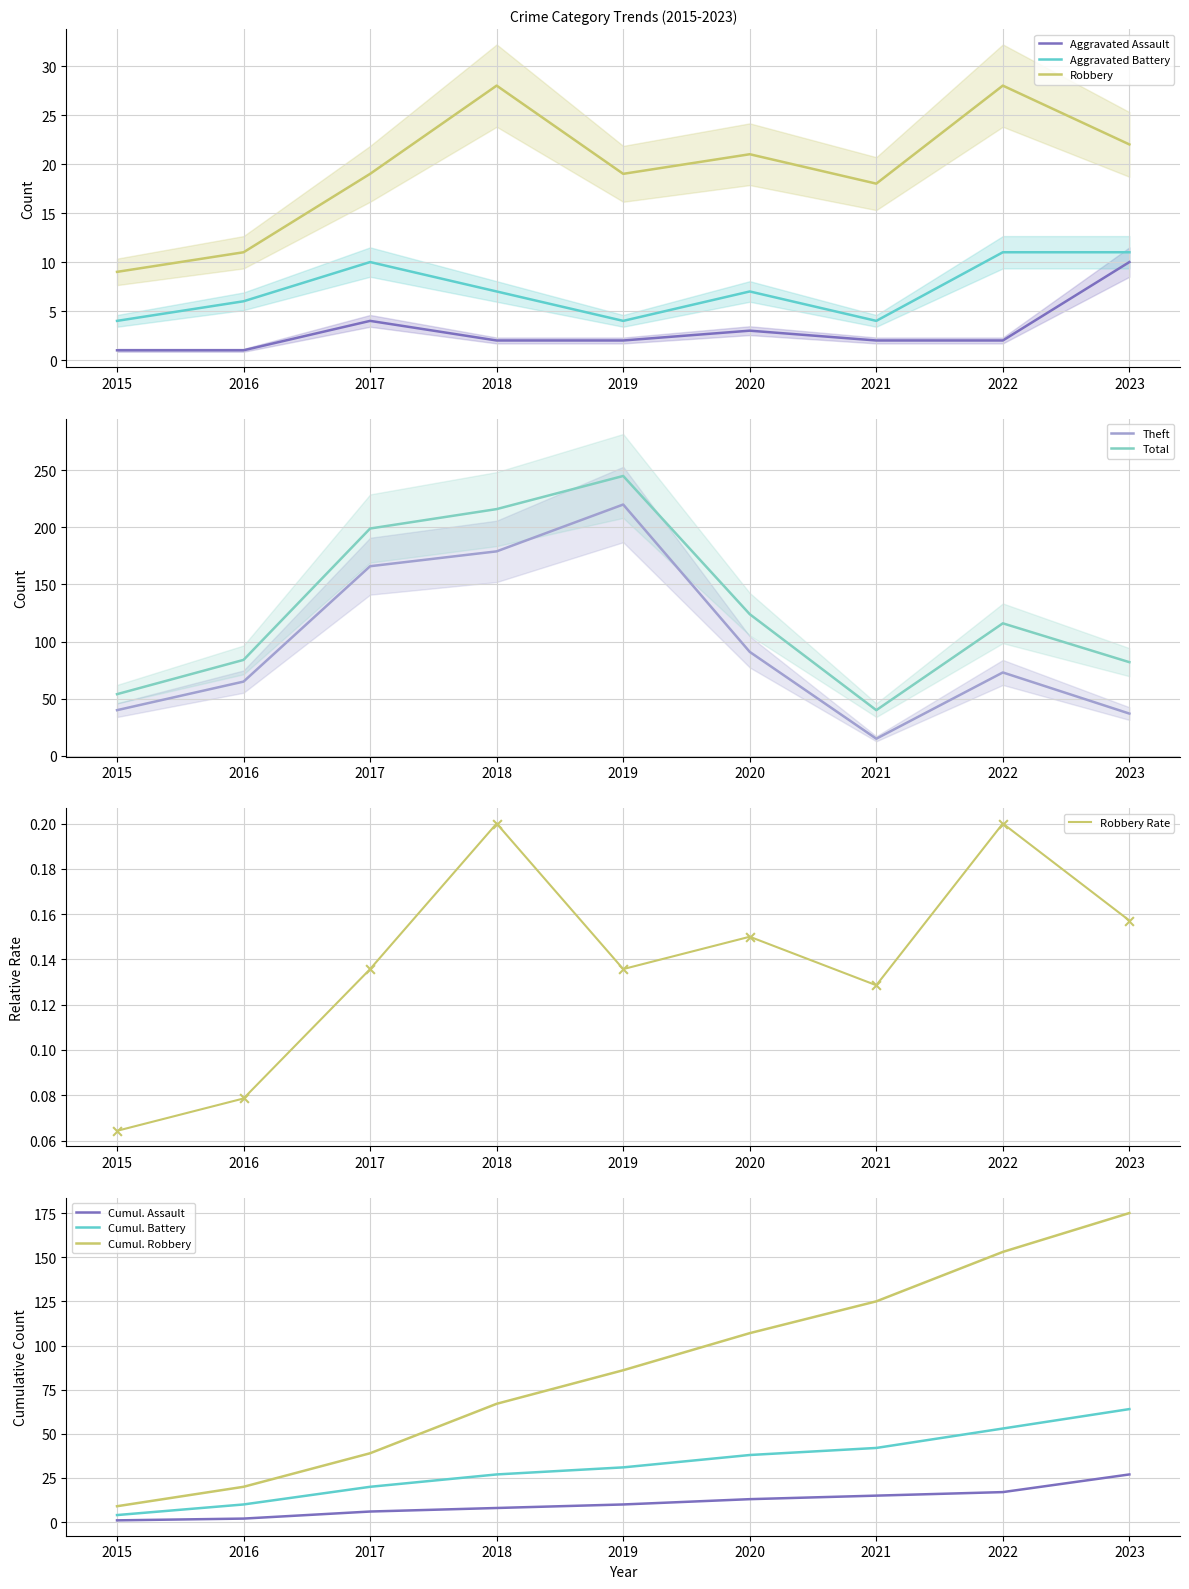

Which series has the widest spread of Y values?

Theft